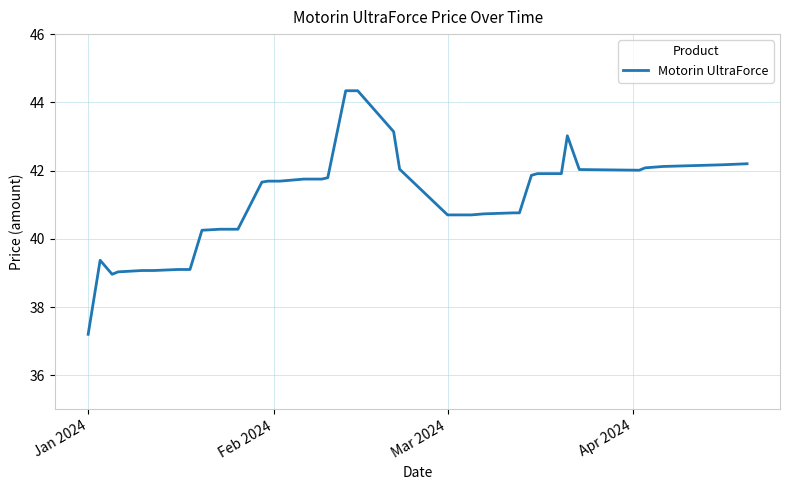

What is the greatest value displayed?

44.3